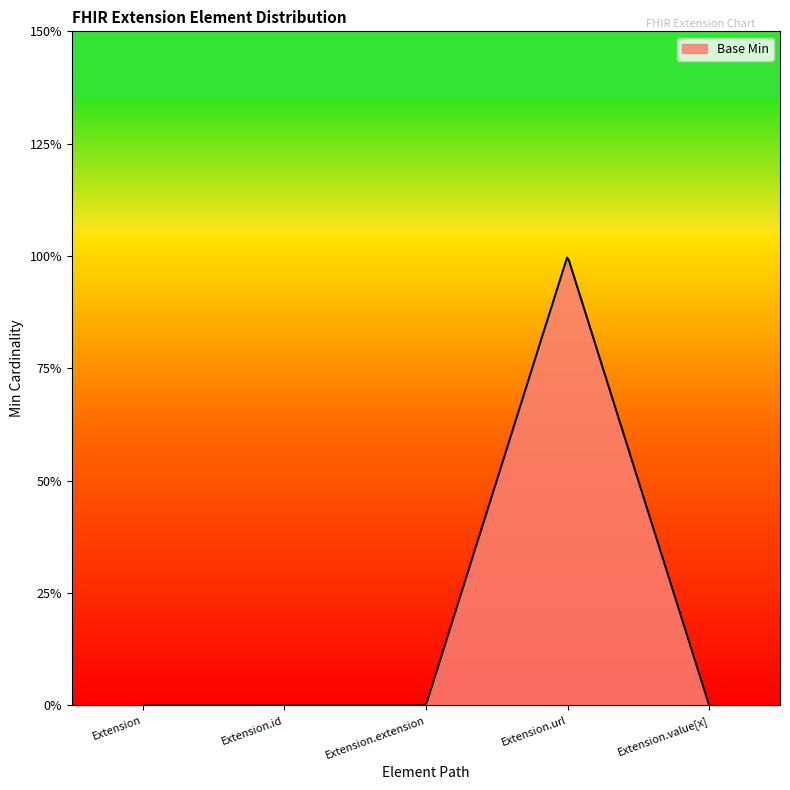

Does the chart display data point markers on the line(s)?

No